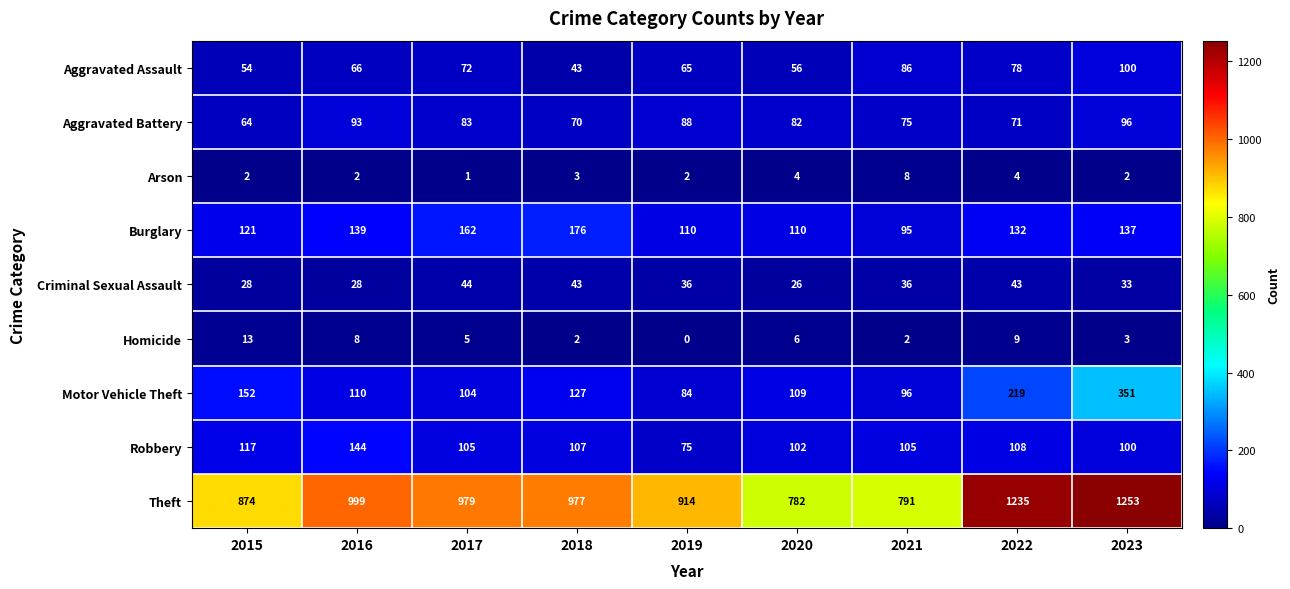

Which series has the largest range (max minus min)?

Theft